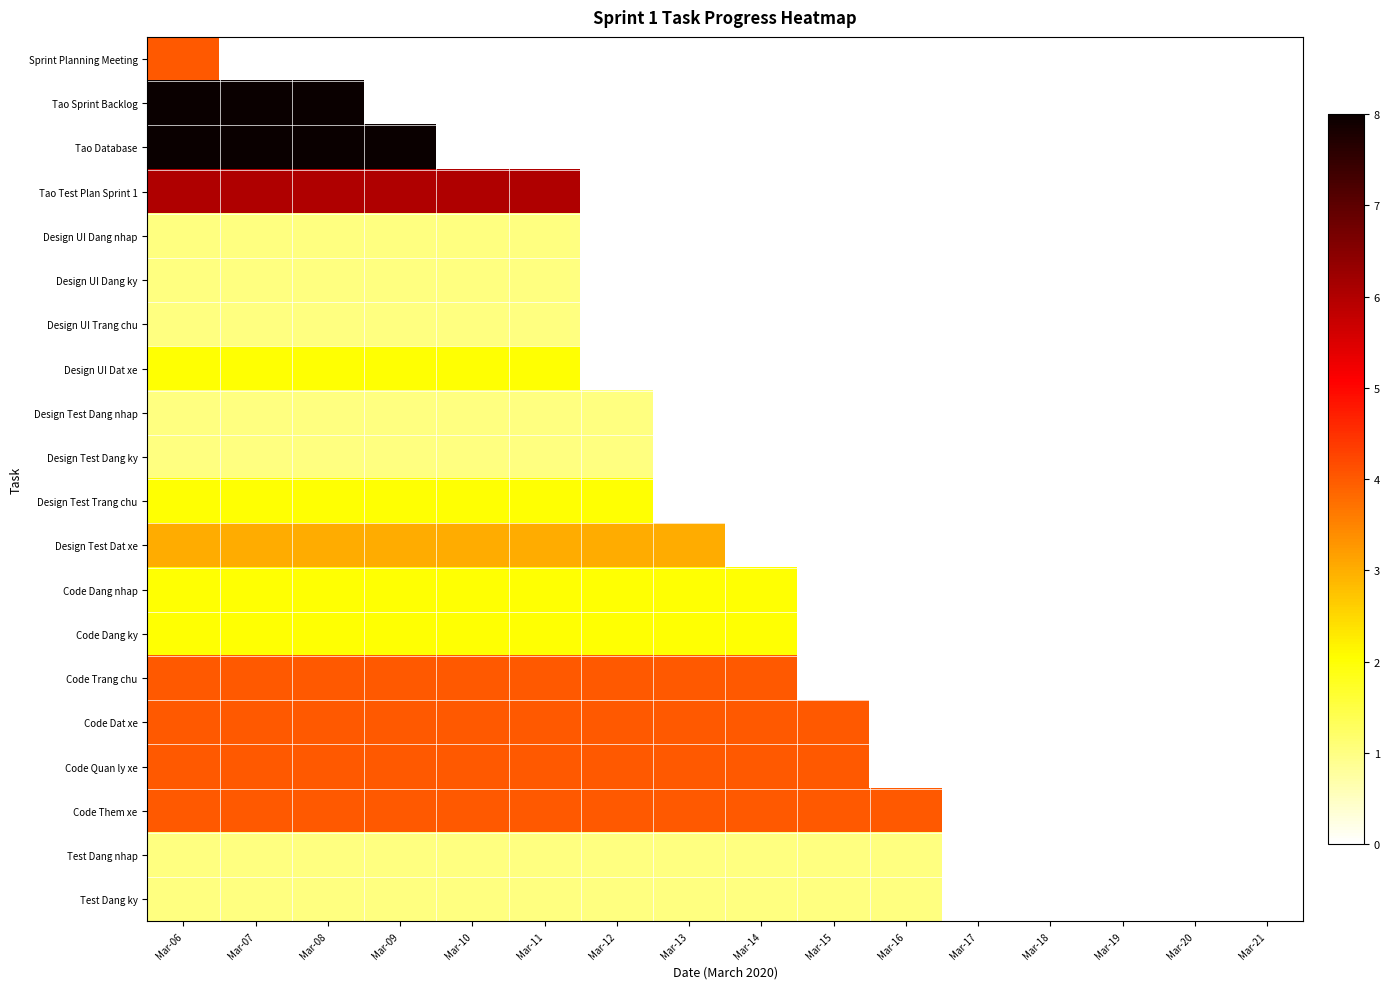

How many series are shown in this chart?

20